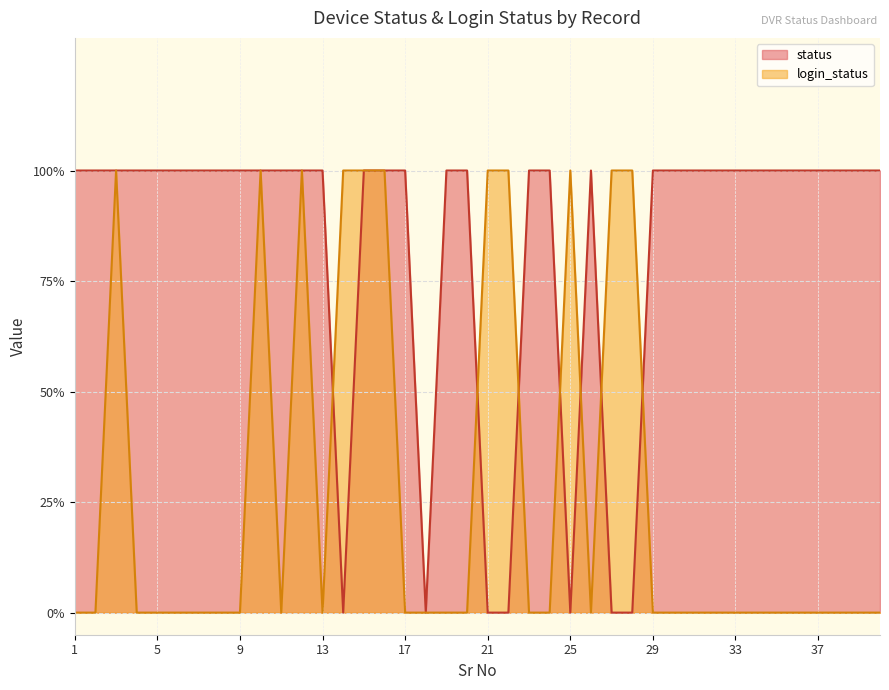

Count the number of data series in this chart.

2